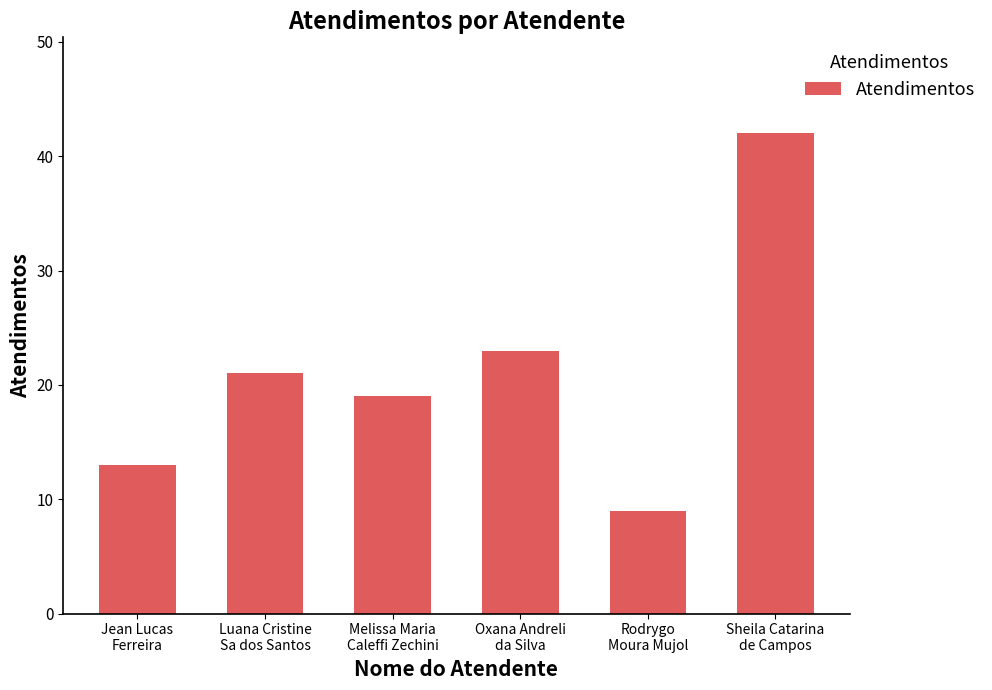

Between Oxana Andreli
da Silva and Sheila Catarina
de Campos, which is larger?

Sheila Catarina
de Campos